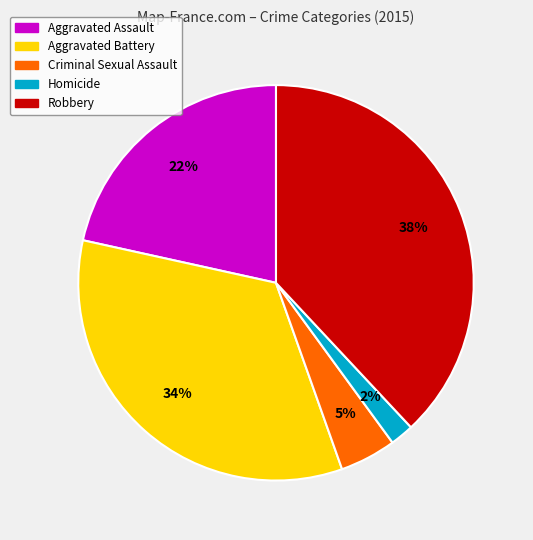

Which slice is the largest?

Robbery